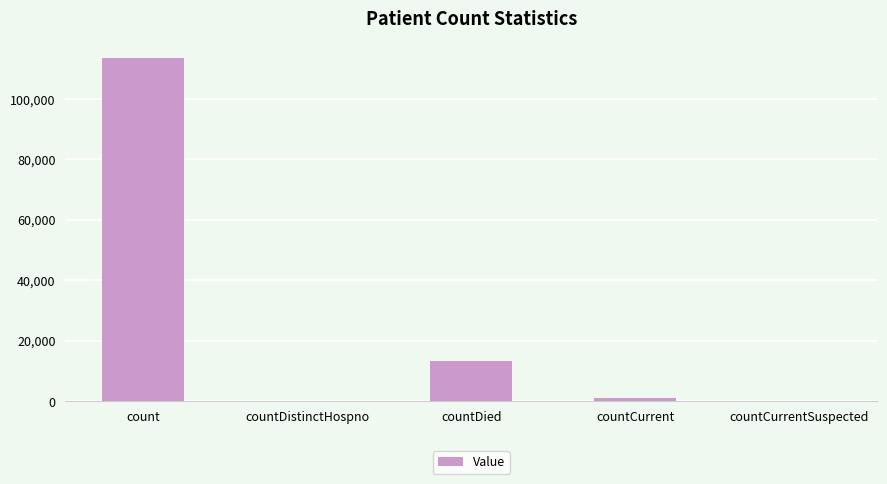

What is the difference between the values at countDistinctHospno and countCurrent?

994